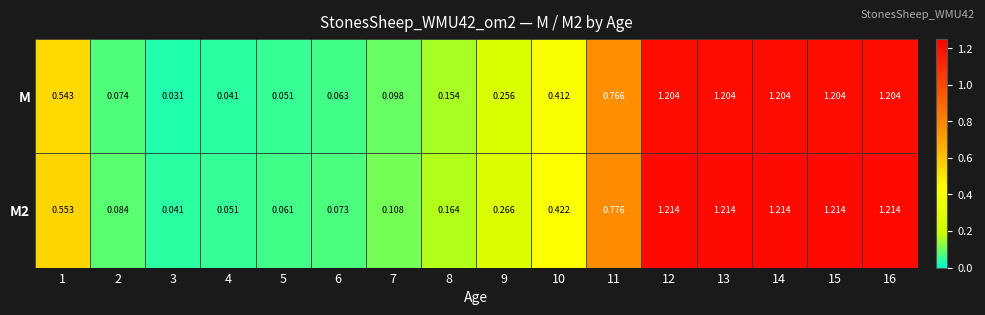

Is the value of M2 at 8 greater than the value of M at 16?

No